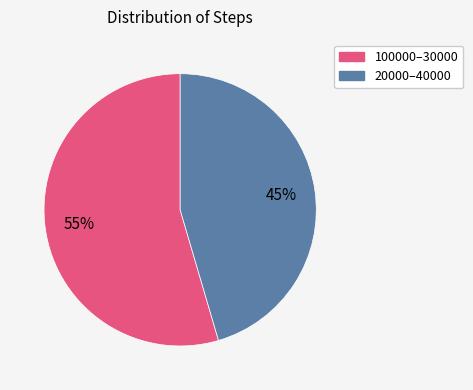

To the nearest percent, what is the average slice percentage?

50%